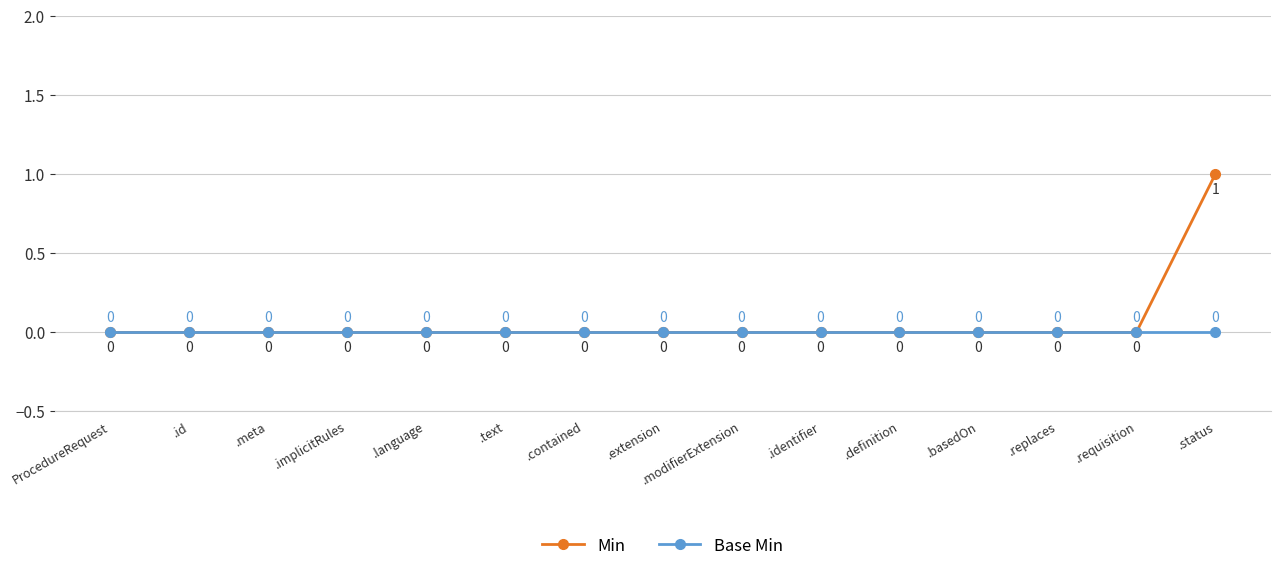

How many lines are shown in the chart?

2